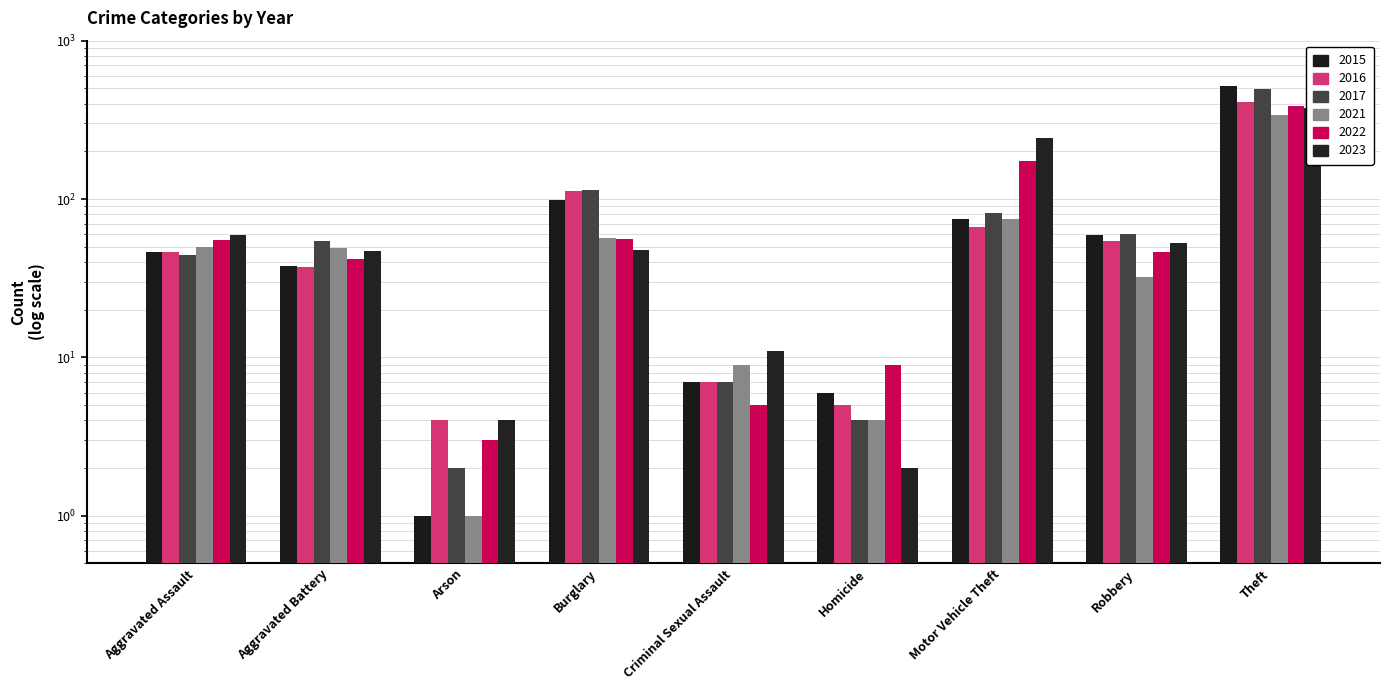

What value does the 2021 series have at Criminal Sexual Assault, to the nearest 5?

10